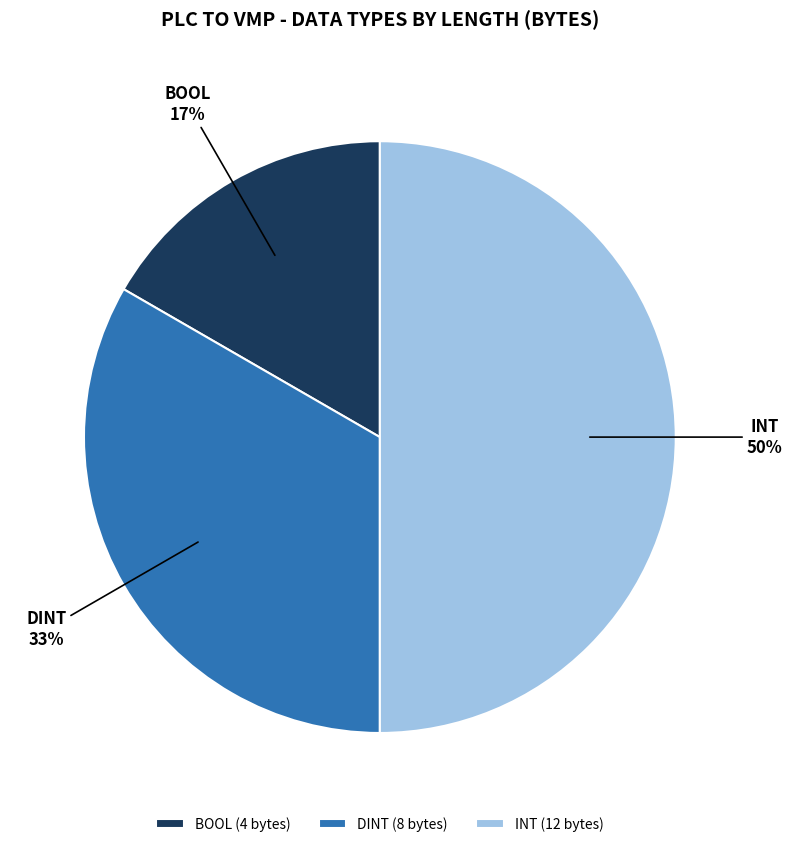

Which slice is the largest?

INT